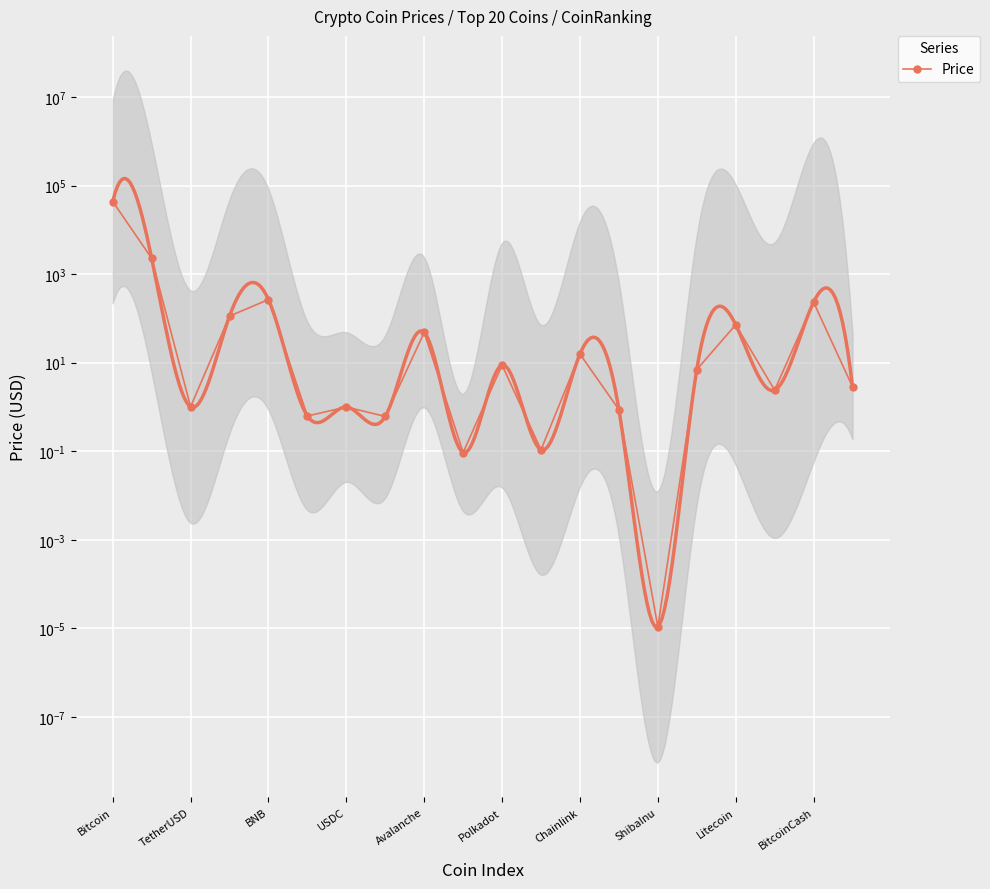

What is the greatest value displayed?

43642.1